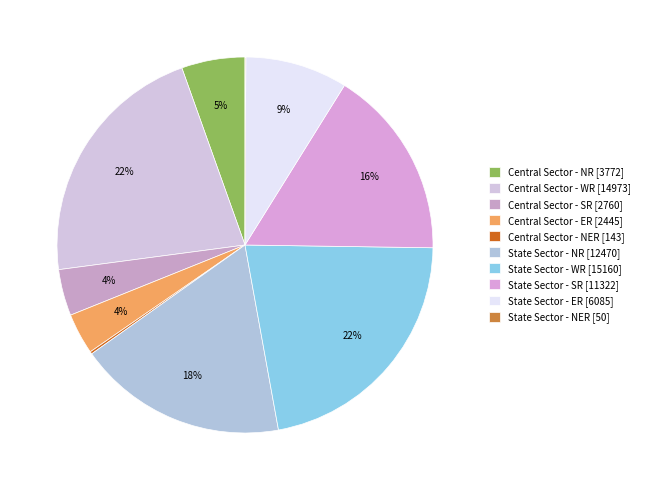

Which category has the biggest portion of the pie?

State Sector - WR